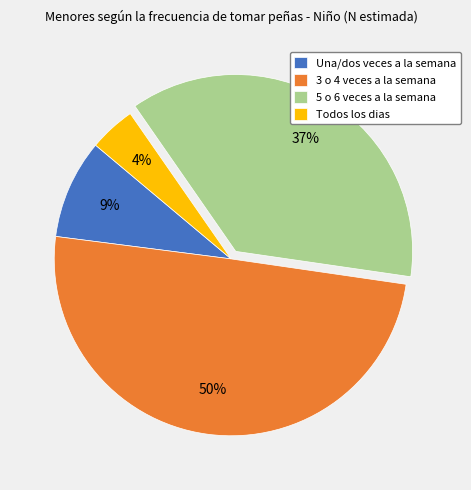

What percentage is the Una/dos veces a la semana slice, to the nearest percent?

9%